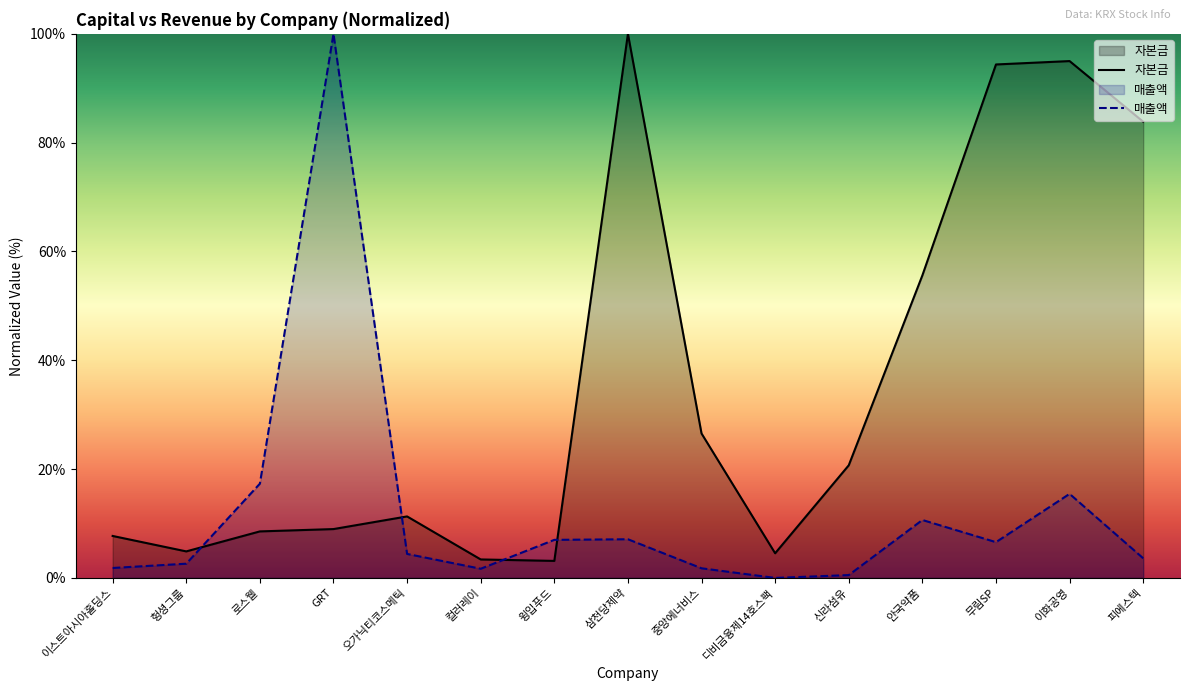

What is the value of the 매출액 point at the 15th from the left?

3.6